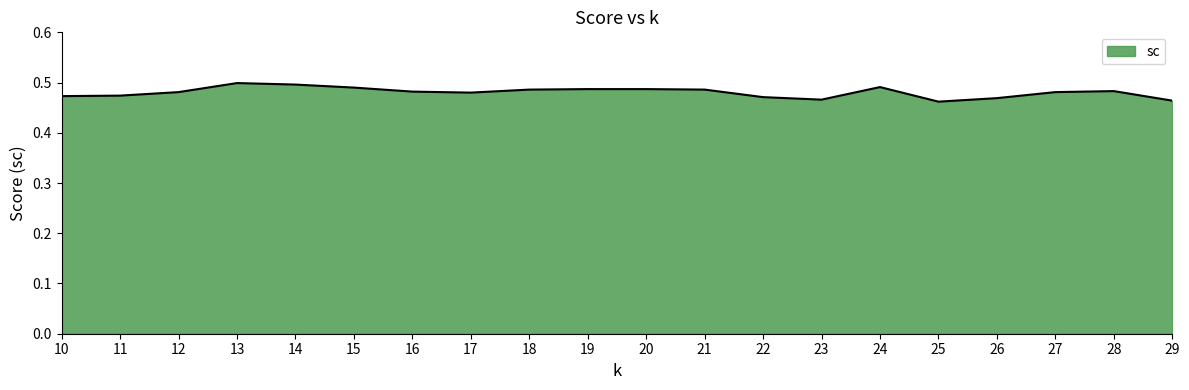

The chart shows a value of 0.1 at 14. True or false?

False